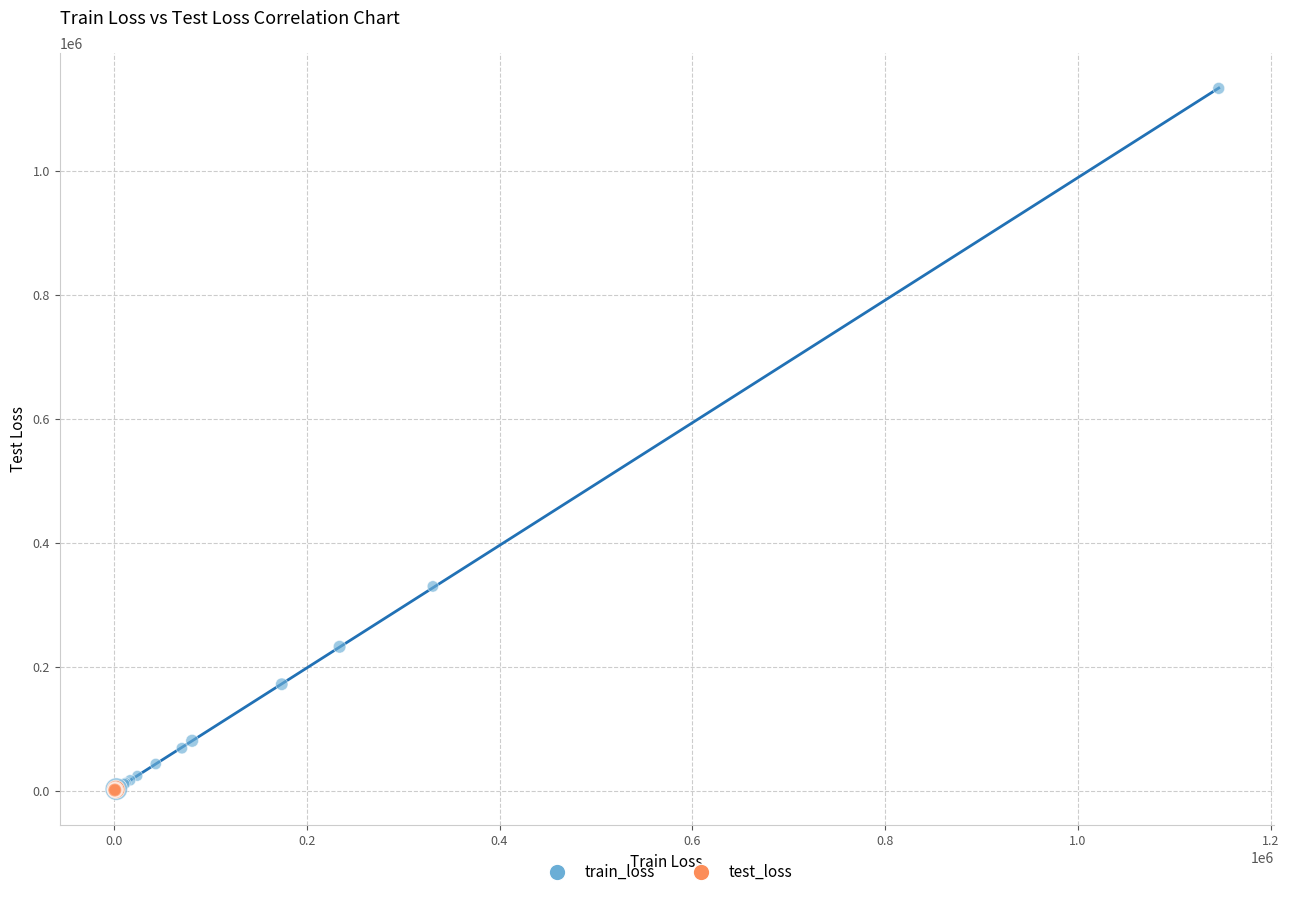

What are all the series names shown in the legend?

train_loss, test_loss